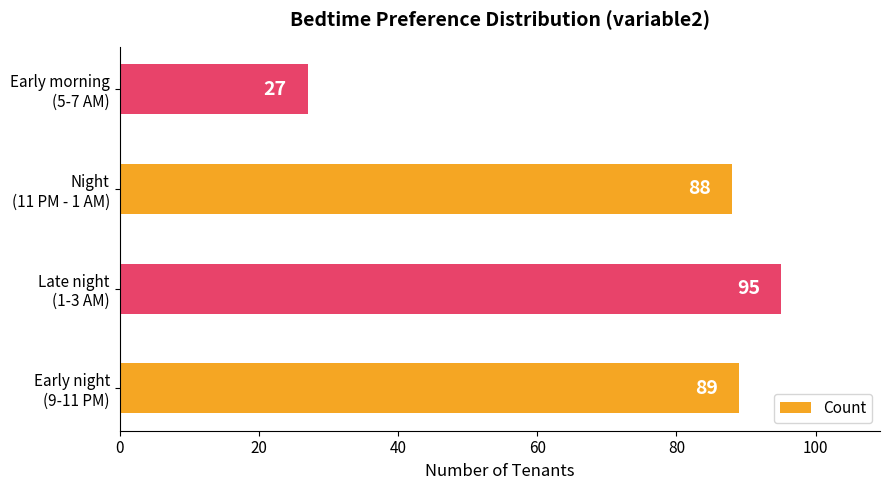

What is the difference between the maximum and second lowest values?

7